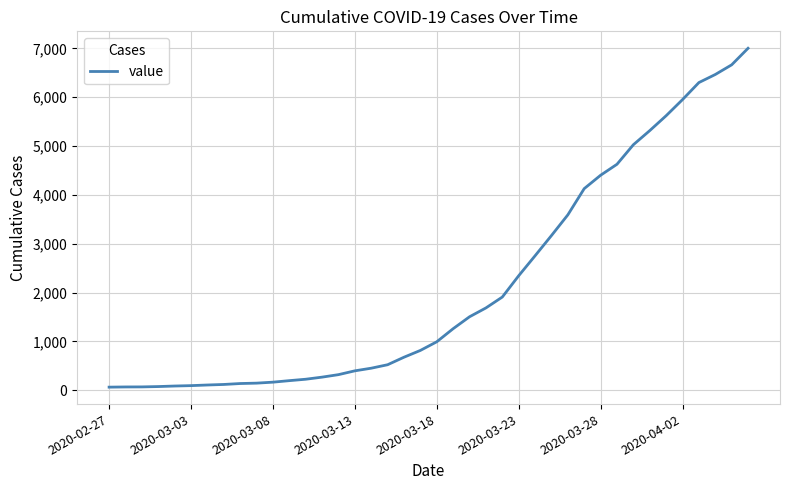

What is the greatest value displayed?

7003